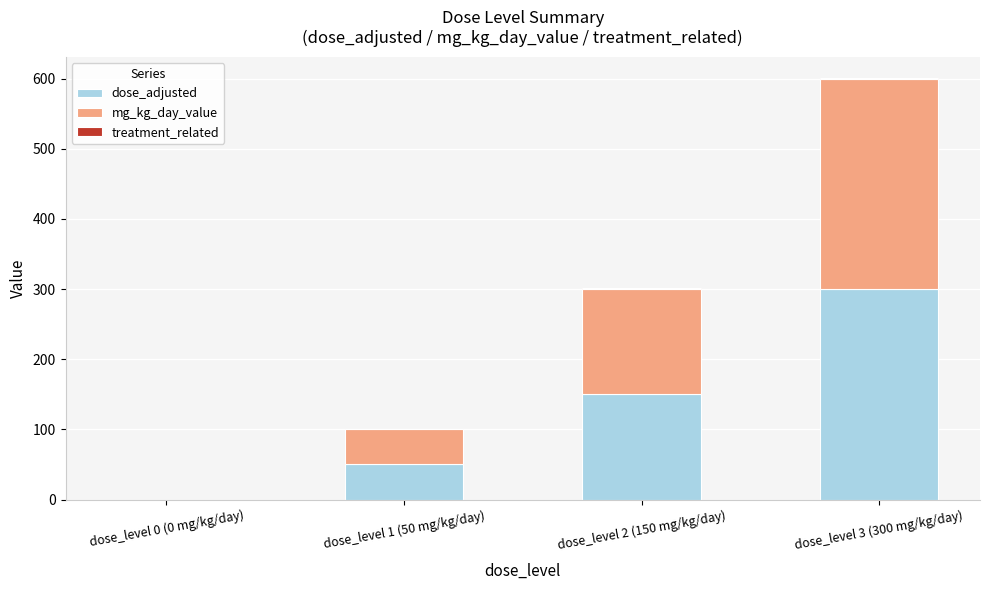

How many positive values does the dose_adjusted series have?

3